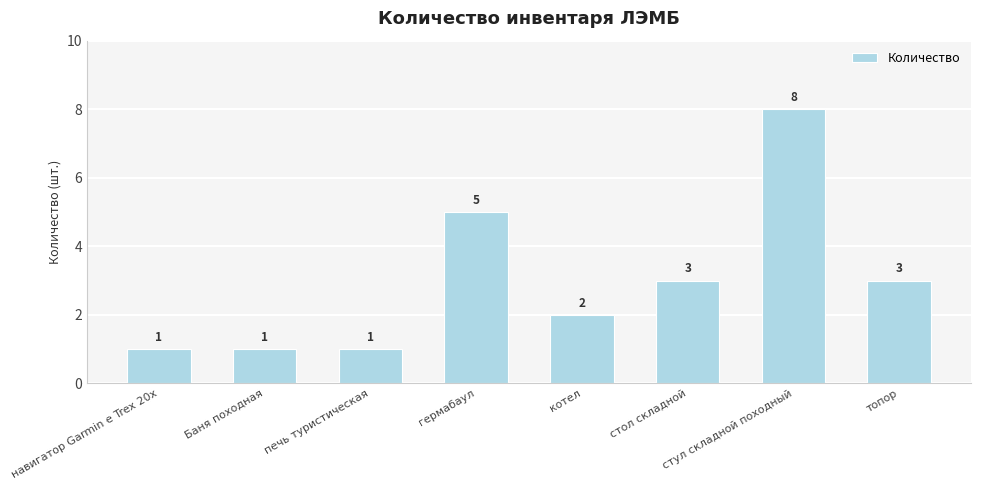

What is the maximum value shown in the chart?

8